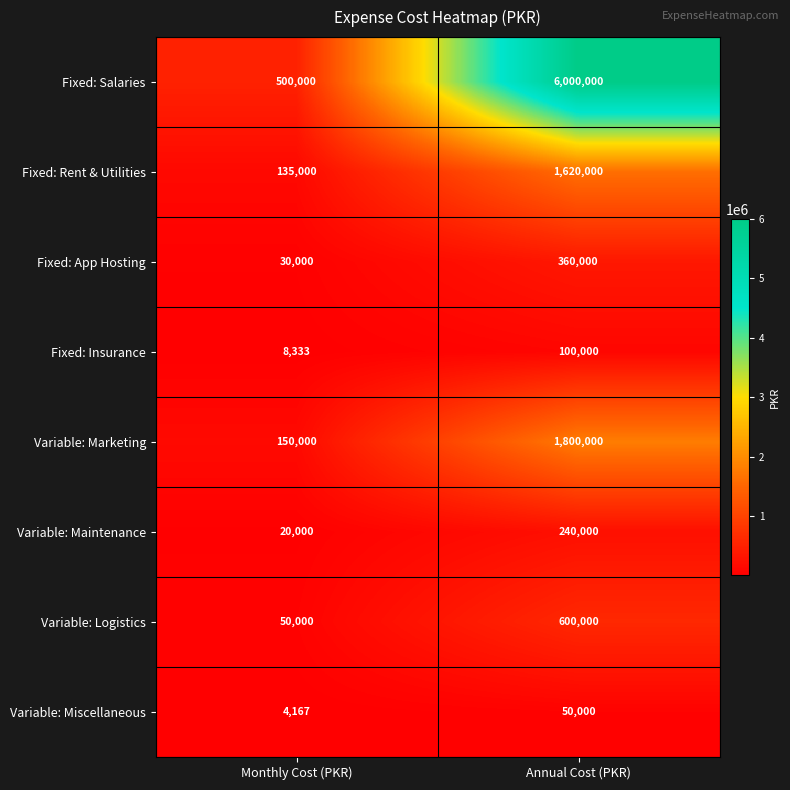

What is the sum of the Variable: Miscellaneous values at Monthly Cost (PKR) and Annual Cost (PKR)?

54167